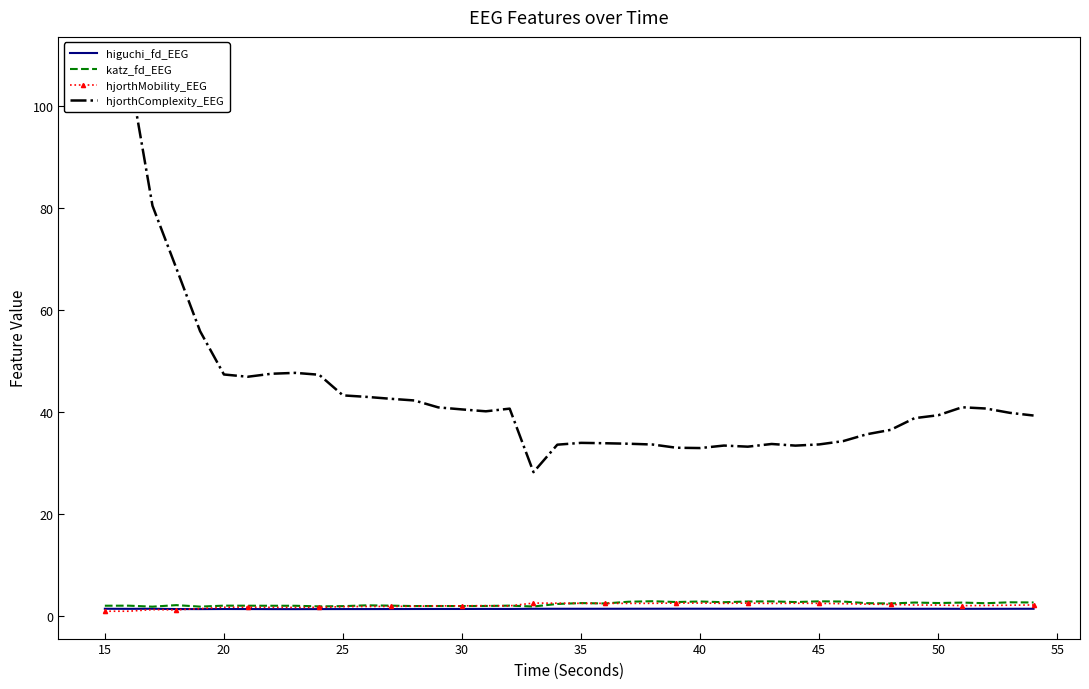

Between 20 and 45, which series saw the biggest shift?

hjorthComplexity_EEG